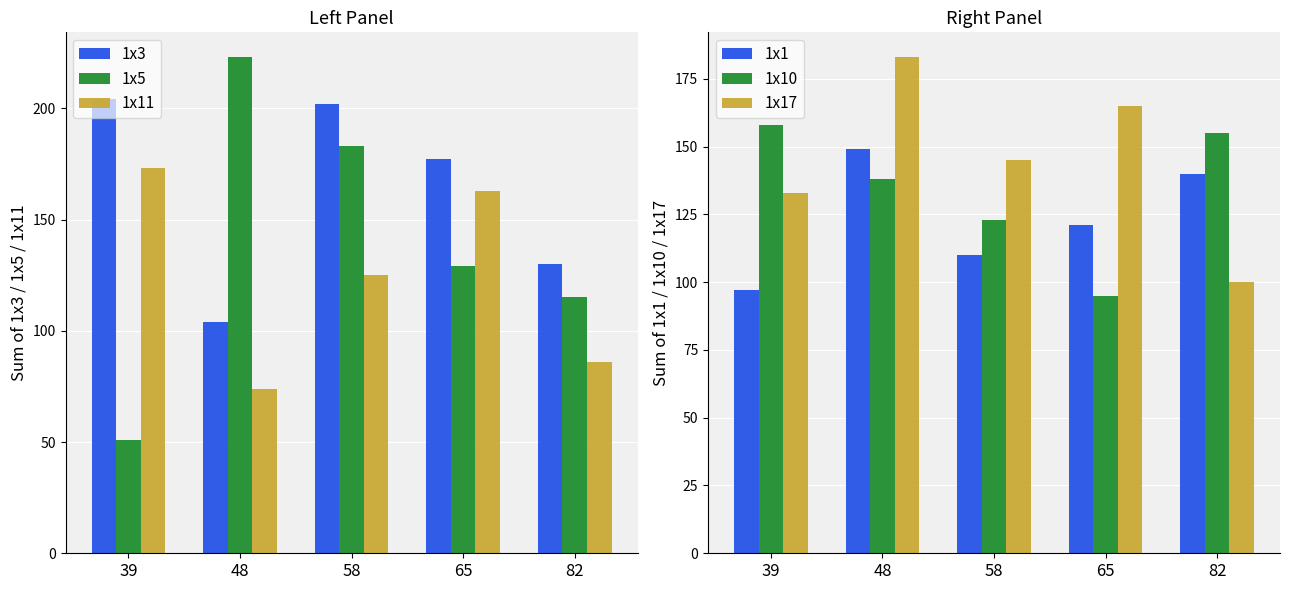

The 1x11 series shows 59 at 58. True or false?

False